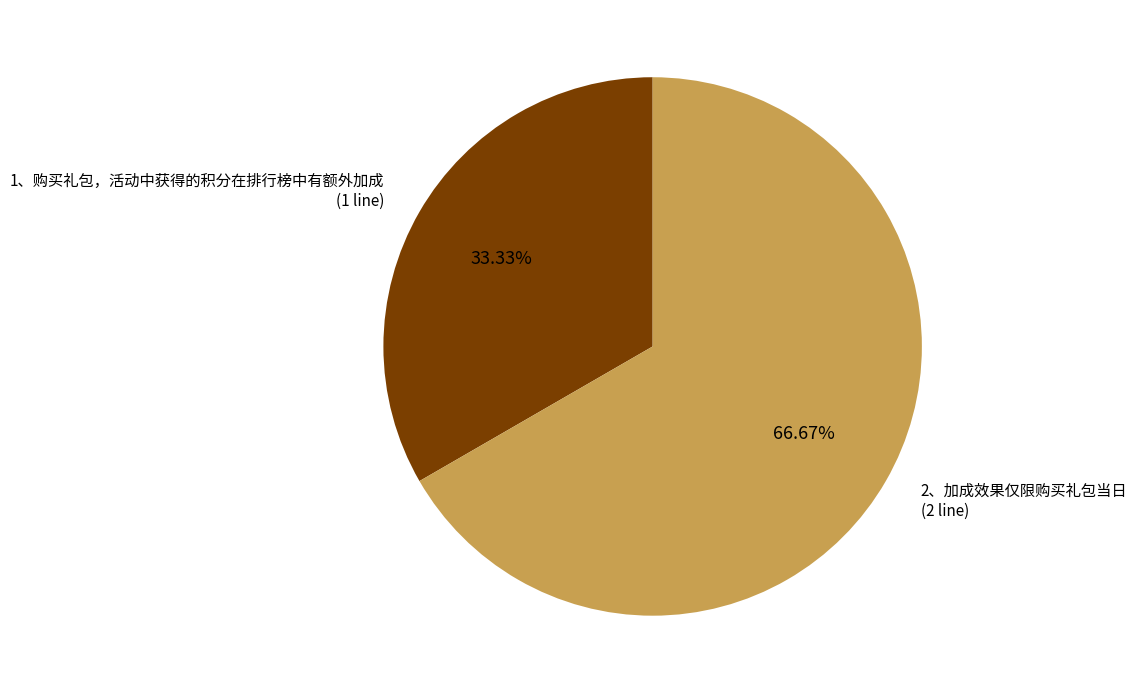

How many slices are in this pie chart?

2